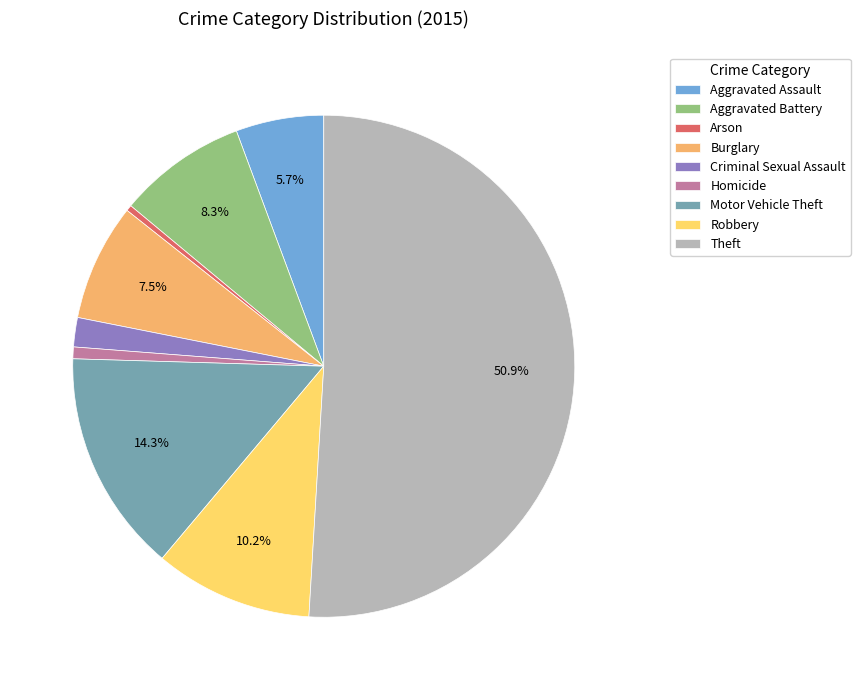

Does Aggravated Assault represent more than half of the total?

No